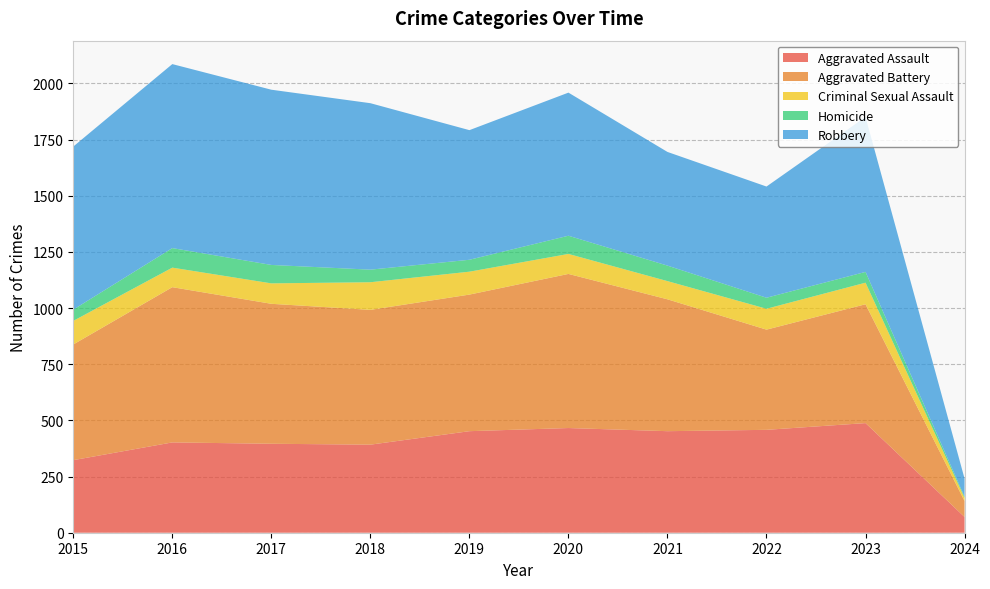

Reading left to right, transcribe all the data shown in this chart.

Aggravated Assault: 2015=323	2016=402	2017=396	2018=392	2019=452	2020=466	2021=452	2022=458	2023=488	2024=70
Aggravated Battery: 2015=515	2016=691	2017=623	2018=600	2019=608	2020=686	2021=587	2022=446	2023=529	2024=71
Criminal Sexual Assault: 2015=105	2016=87	2017=91	2018=123	2019=102	2020=89	2021=81	2022=93	2023=96	2024=14
Homicide: 2015=50	2016=87	2017=82	2018=56	2019=53	2020=81	2021=69	2022=49	2023=48	2024=5
Robbery: 2015=726	2016=819	2017=780	2018=741	2019=577	2020=637	2021=506	2022=495	2023=690	2024=81